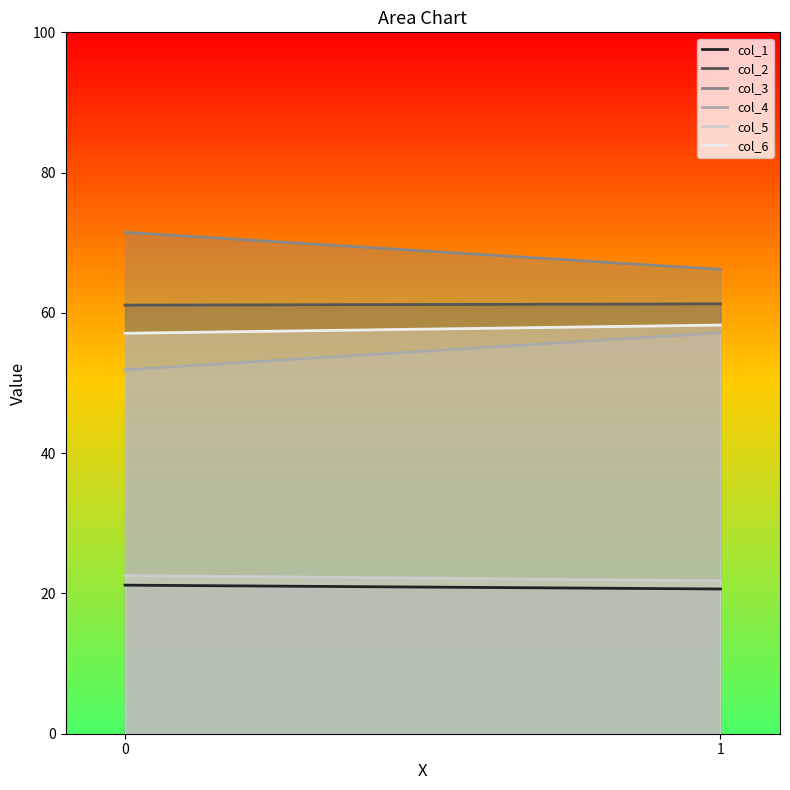

How many values in the col_4 series are below 57?

1